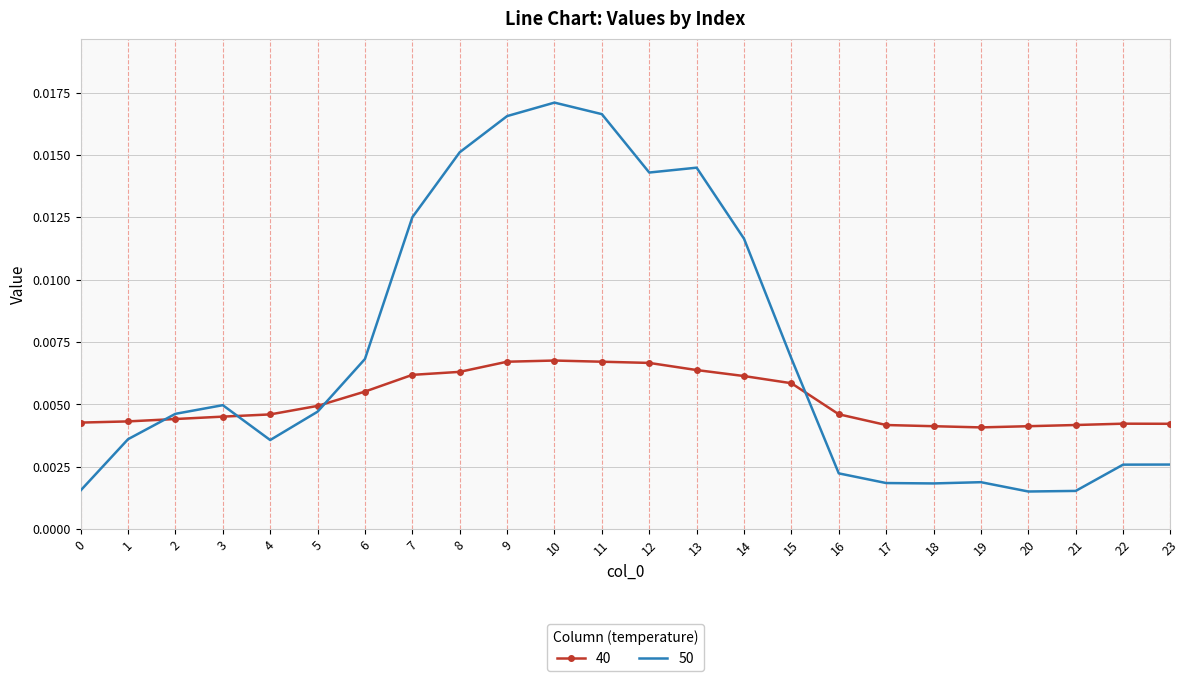

True or false: 50 and 40 cross at least once.

True